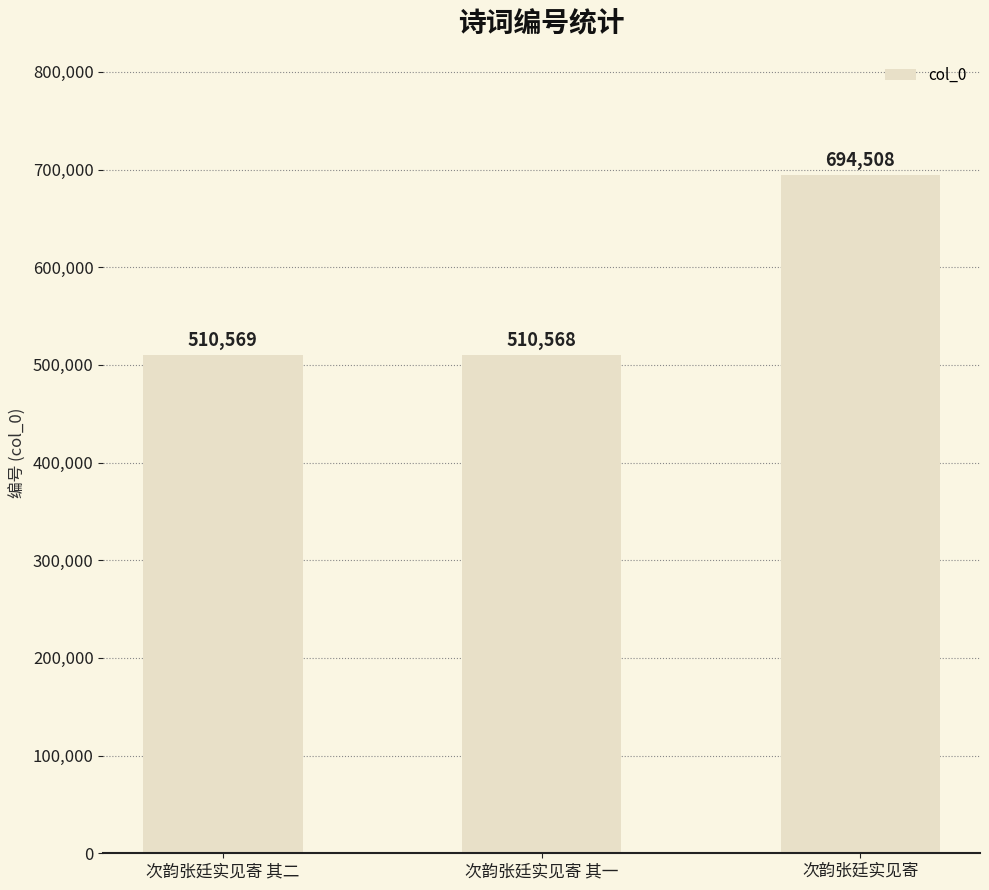

What is the change in value from 次韵张廷实见寄 其一 to 次韵张廷实见寄?

+183940